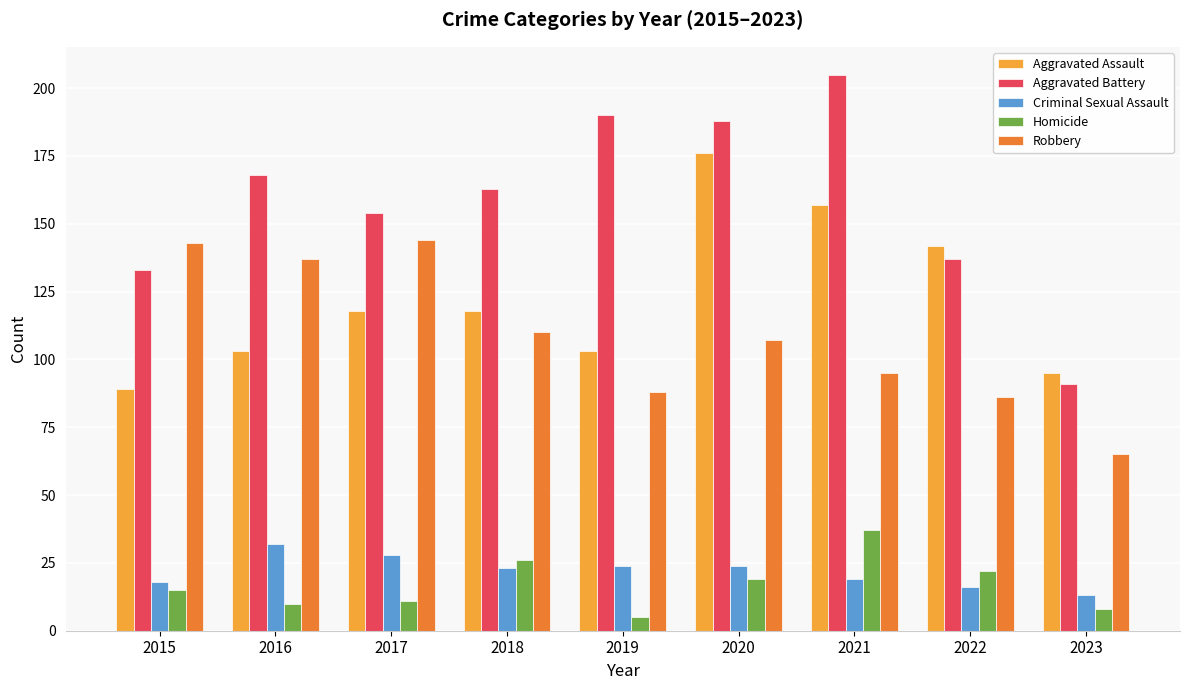

Which series has the largest range (max minus min)?

Aggravated Battery